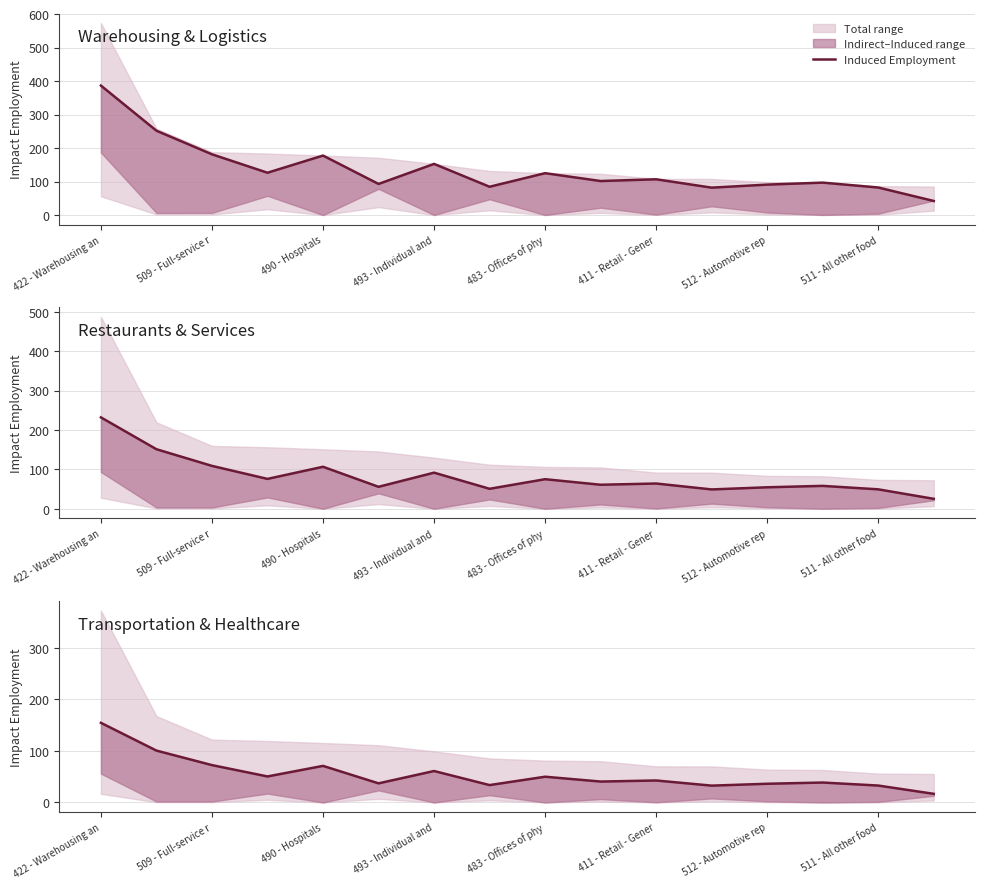

Where does the data first go above 42?

422 - Warehousing an